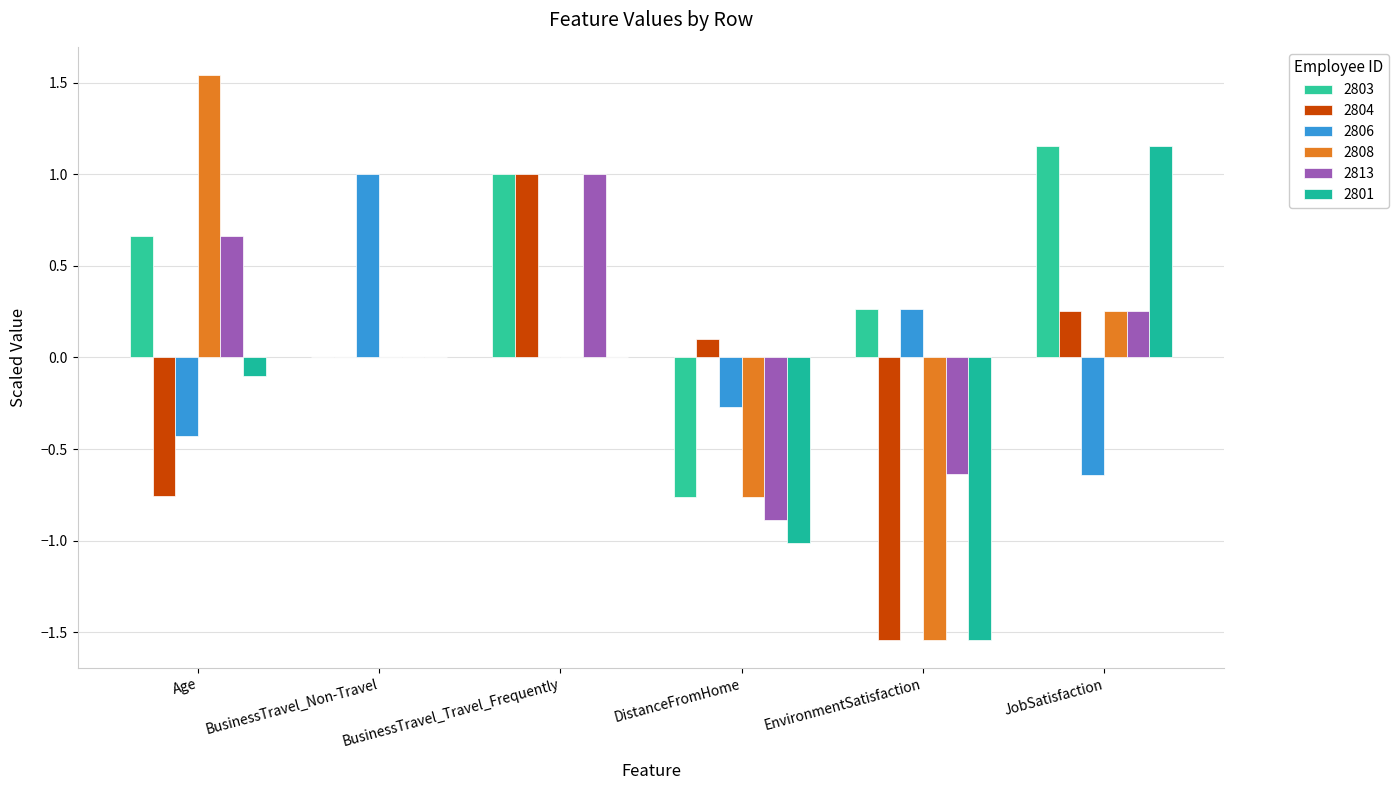

Does the chart contain stacked bars?

No